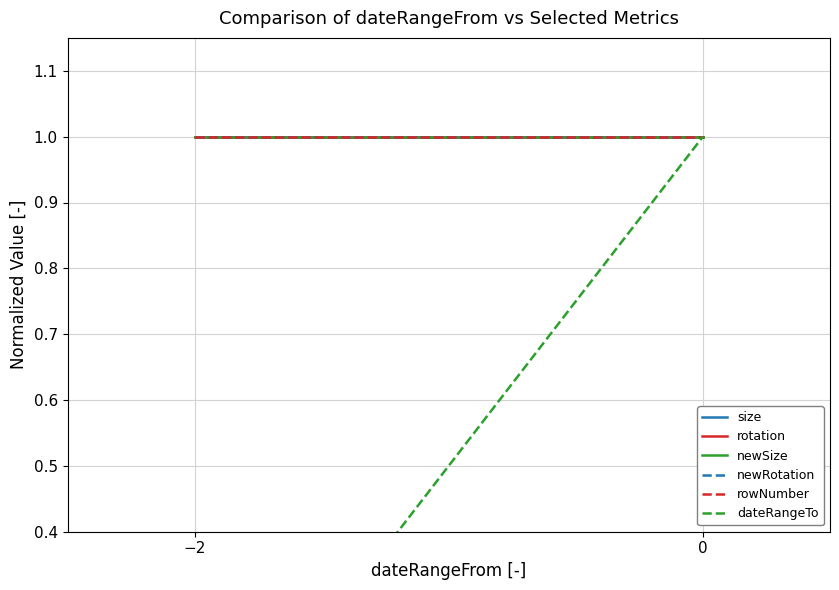

Rank the series by their maximum value, from highest to lowest.

size, rotation, newSize, newRotation, rowNumber, dateRangeTo